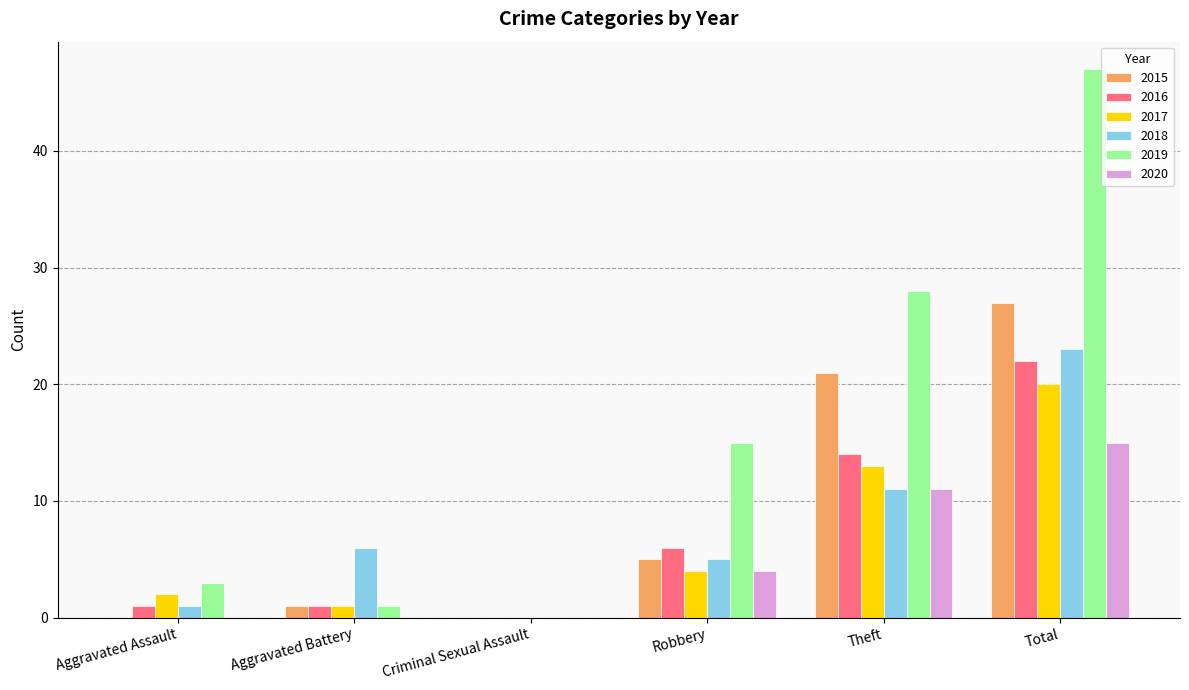

Which series has the largest total across all categories?

2019